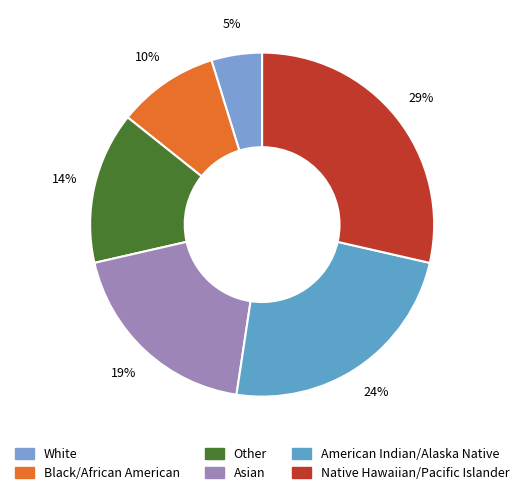

Is there any slice that represents more than half of the pie?

No